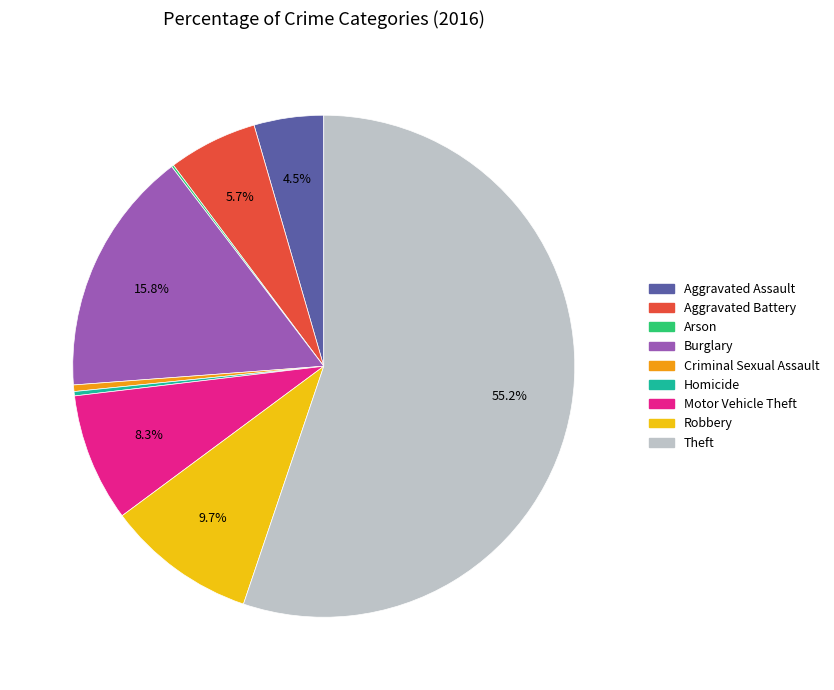

Which category has the biggest portion of the pie?

Theft